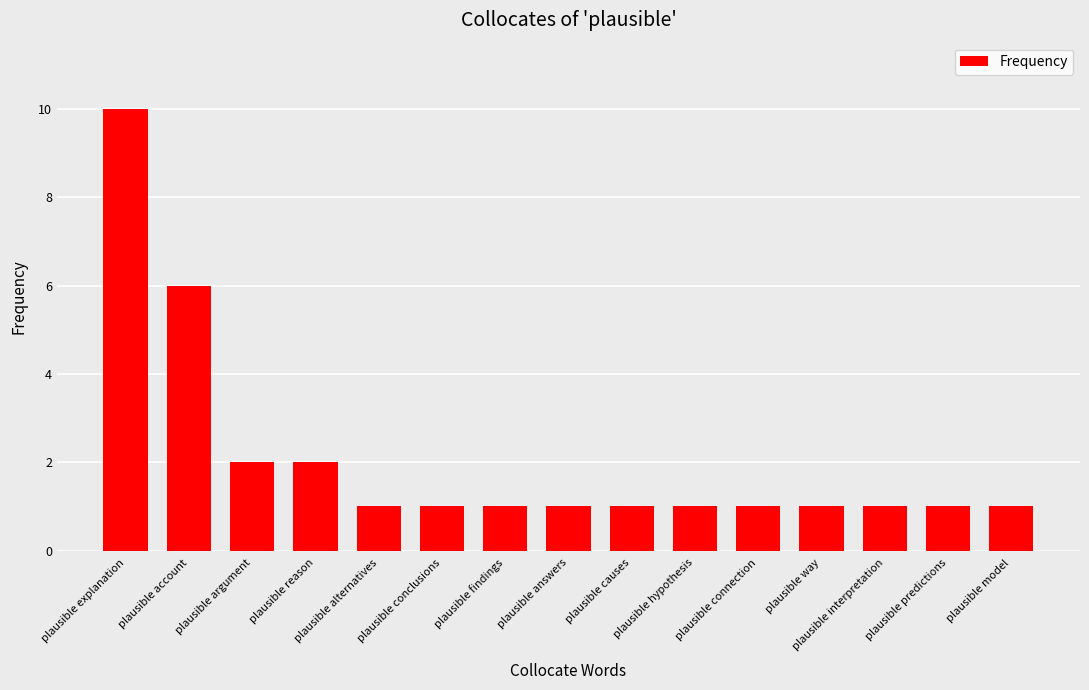

Count the number of data series in this chart.

1